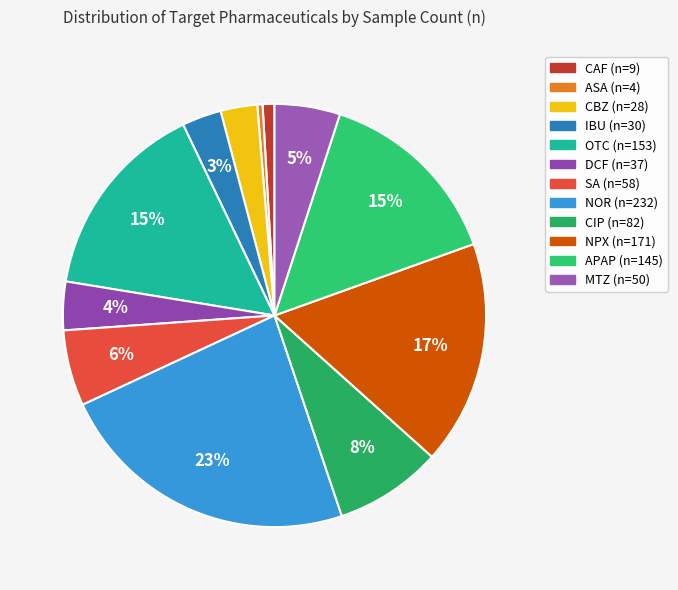

Which slice is the largest?

NOR